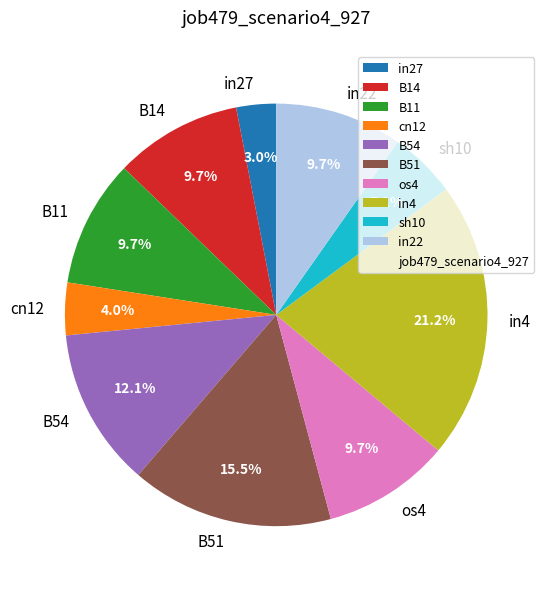

Which has a higher value, B51 or in22?

B51